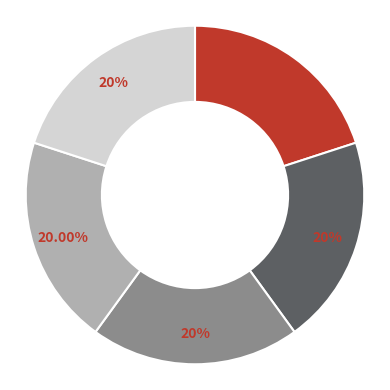

Is there any slice that represents more than half of the pie?

No